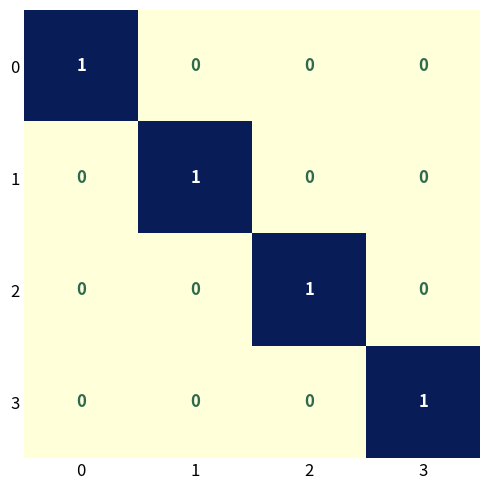

True or false: 2 has a value of 0 at 3.

True